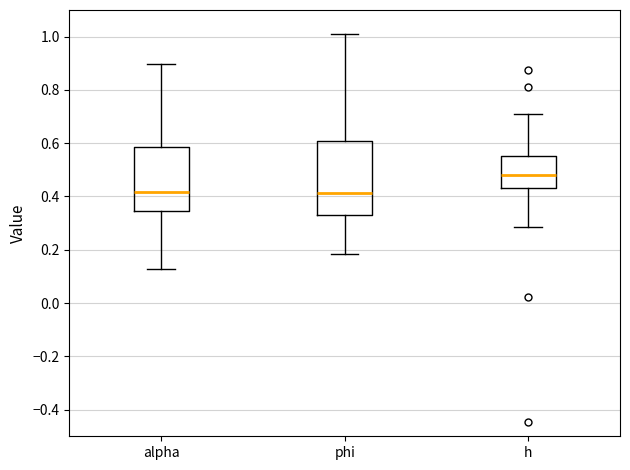

Where does the median line of the box for phi sit on the y-axis? The values are not printed on the chart, so give them approximately, as read against the axis.

0.42